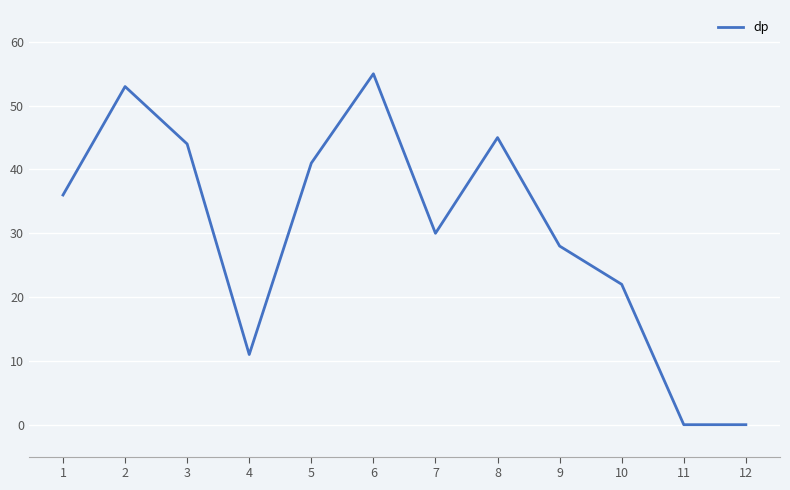

What is the sum of the values at 2 and 10?

75